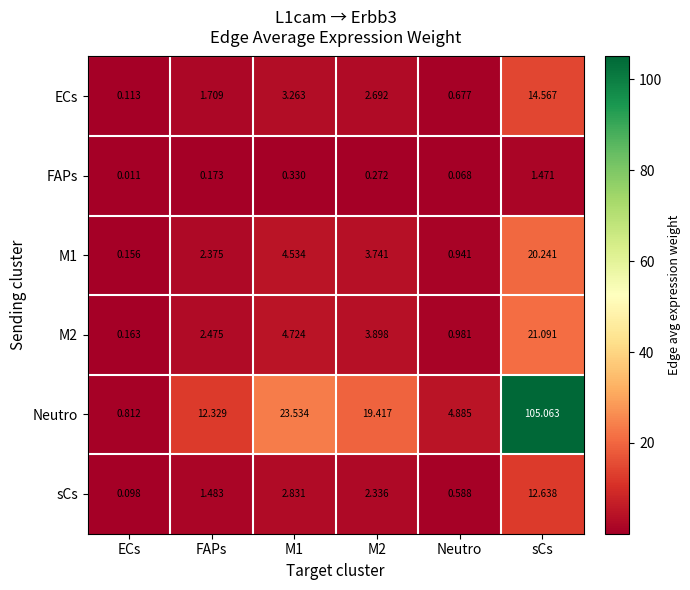

How many categories are shown in the chart?

6